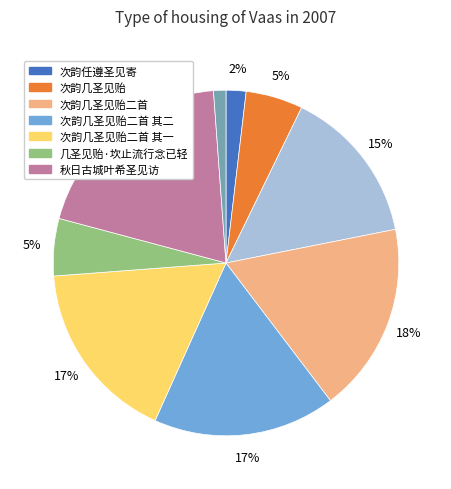

To the nearest percent, what is the average slice percentage?

11%